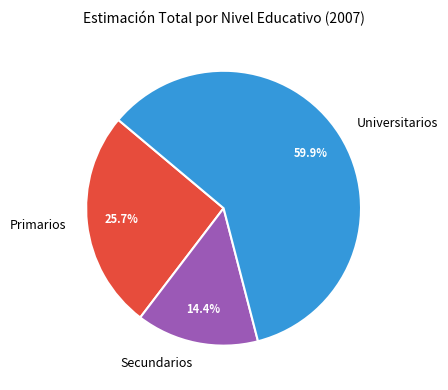

Is Secundarios the majority of the pie?

No